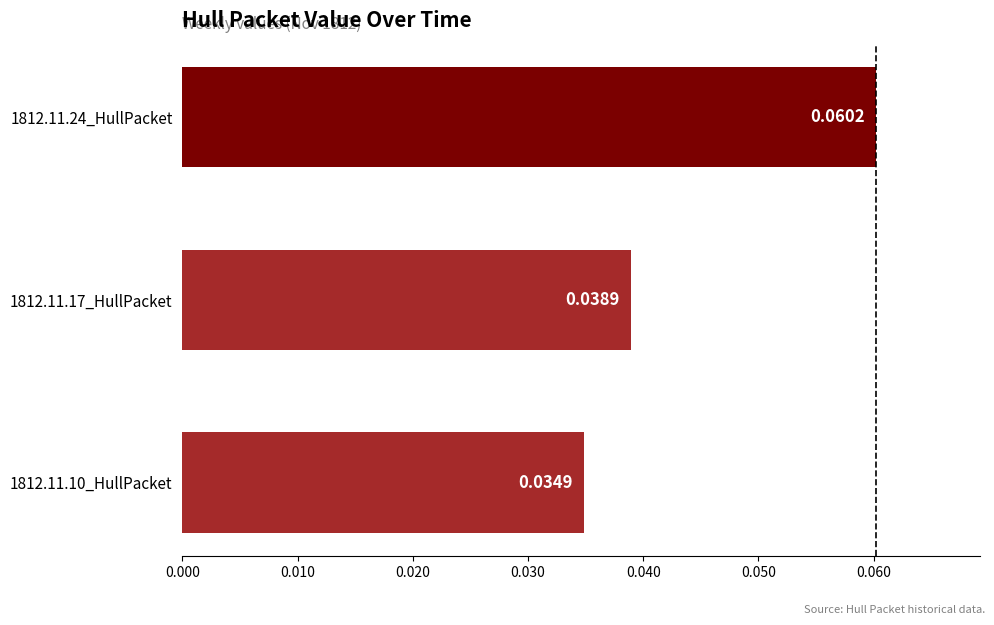

Count the number of categories in the chart.

3